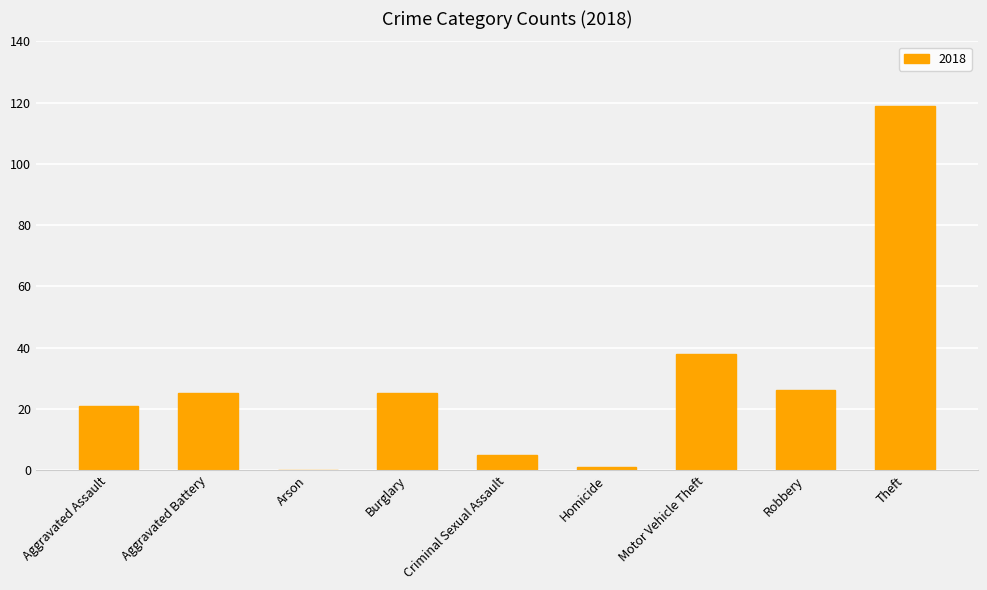

What is the change in value from Motor Vehicle Theft to Robbery?

-12